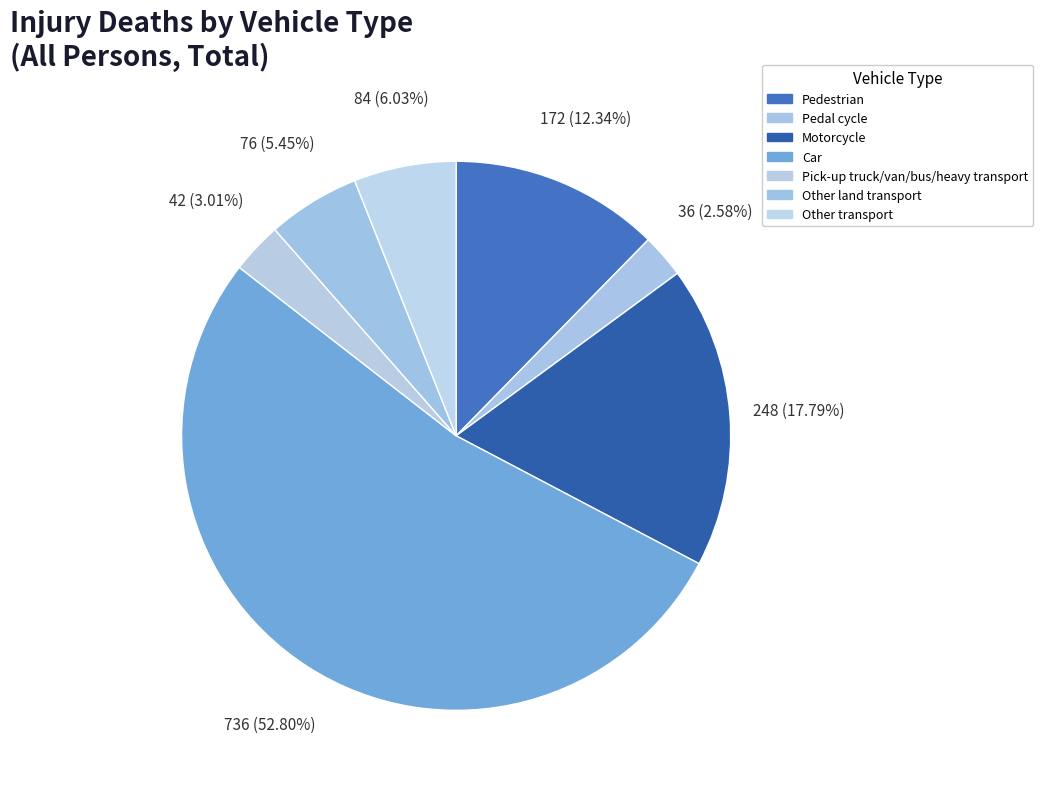

How many segments does this pie chart have?

7